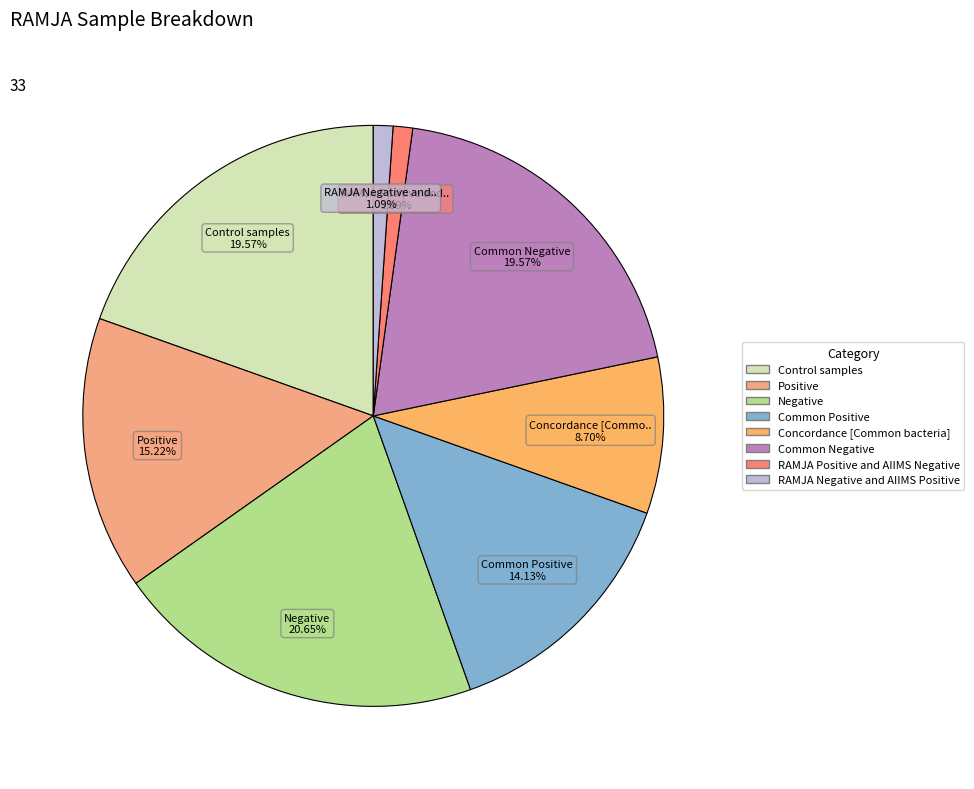

The RAMJA Positive and AIIMS Negative slice represents 1% of the pie. True or false?

True